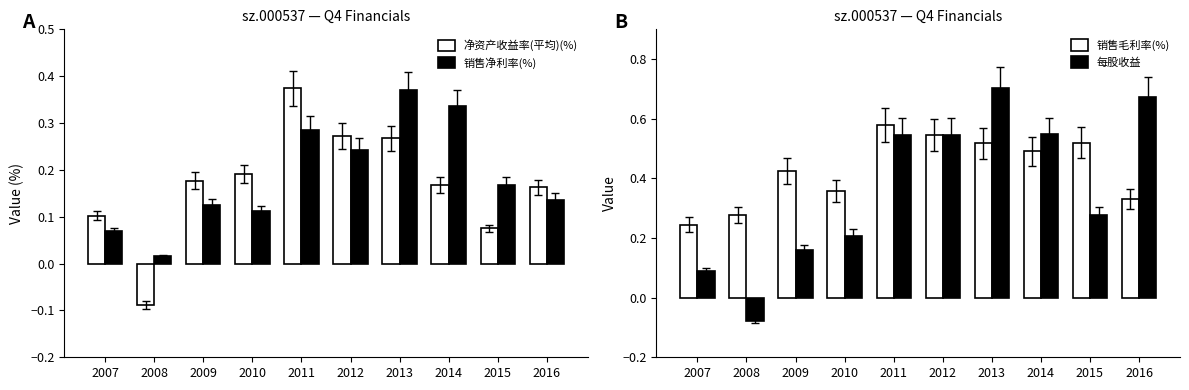

Which label corresponds to the largest value in the chart?

2013